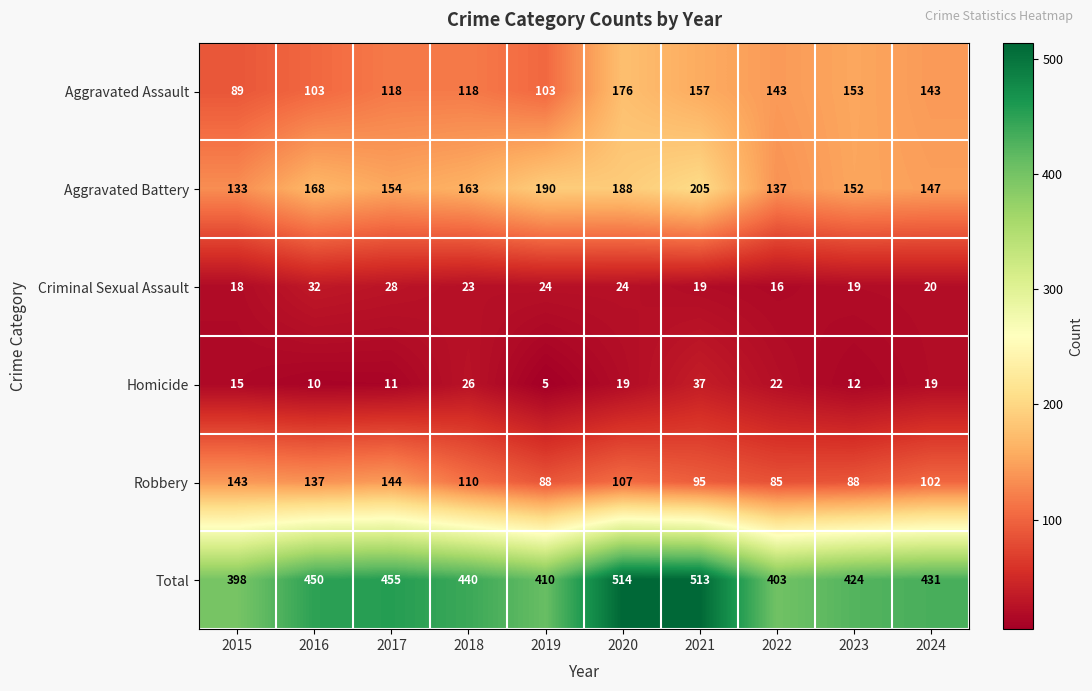

What is the sum of the Robbery values at 2021 and 2020?

202